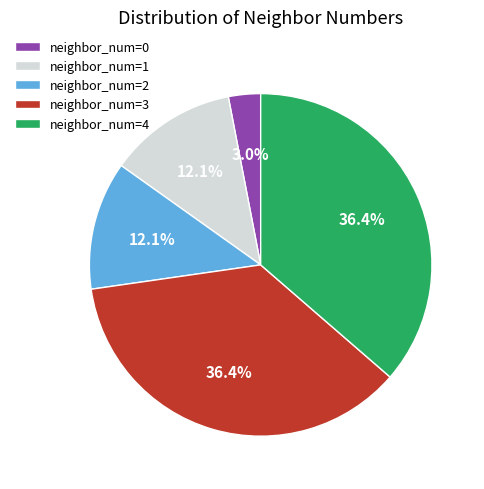

How many slices are in this pie chart?

5